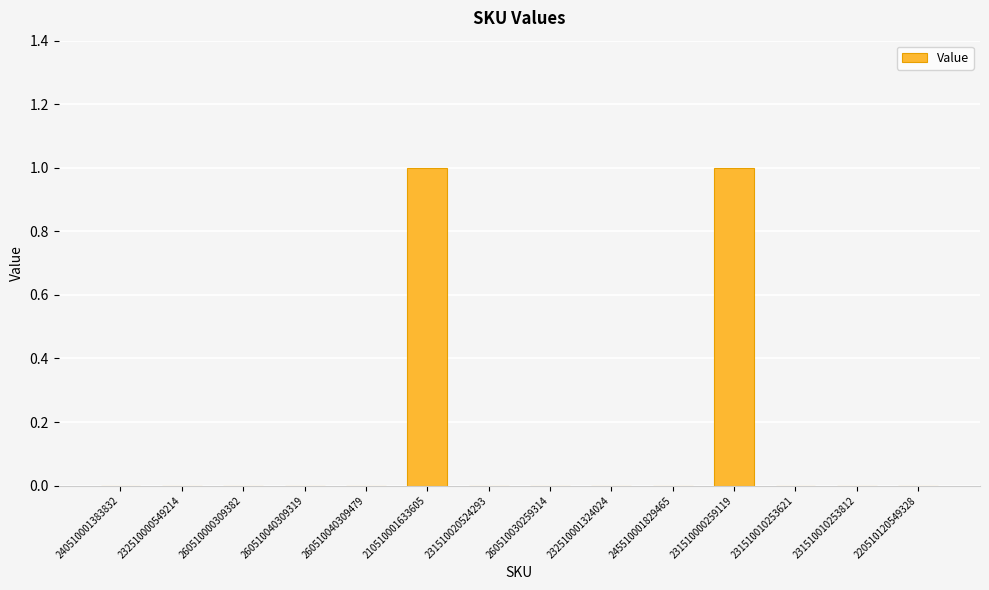

Is it true that the value at 260510000309382 is 0?

True